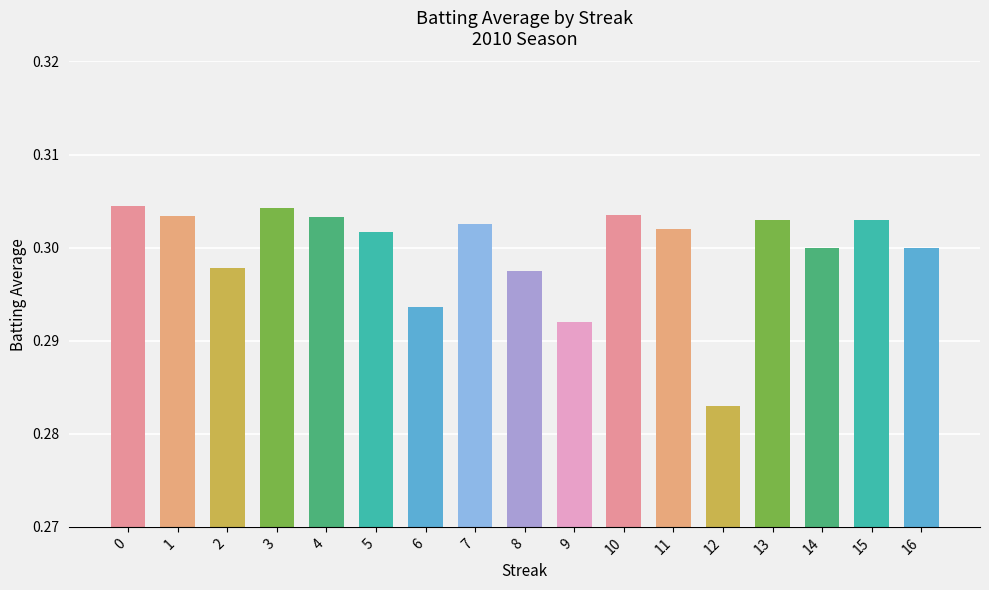

The chart shows a value of 0.3 at 6. True or false?

True